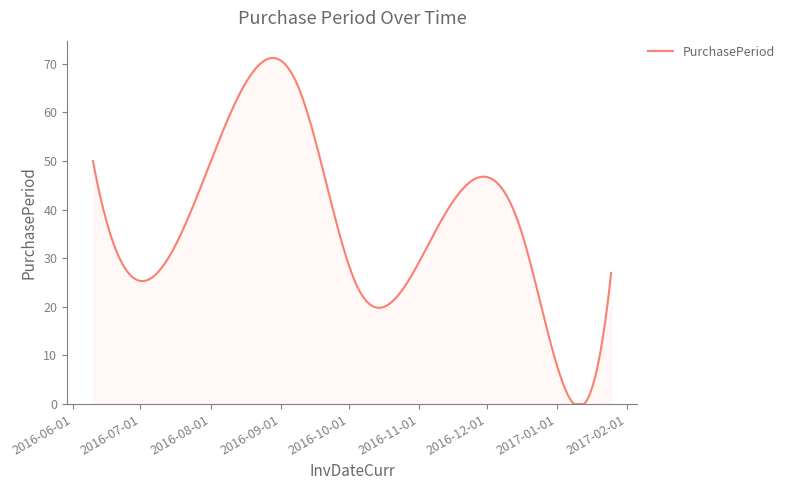

What is the difference between the maximum and minimum values?

71.2